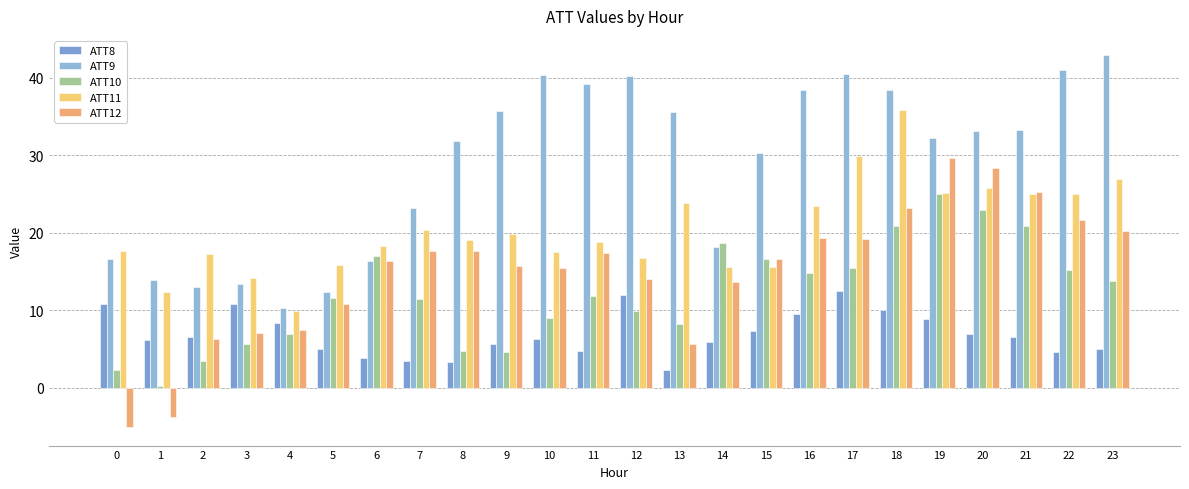

Reading left to right, transcribe all the data shown in this chart.

ATT8: 10.8	6.2	6.6	10.8	8.3	5.0	3.9	3.4	3.4	5.6	6.4	4.8	12.0	2.3	5.9	7.3	9.5	12.5	10.1	8.9	6.9	6.6	4.6	5.0
ATT9: 16.7	13.9	13.0	13.5	10.4	12.3	16.4	23.2	31.9	35.7	40.3	39.2	40.2	35.6	18.1	30.3	38.5	40.5	38.4	32.2	33.2	33.3	41.0	43.0
ATT10: 2.2	0.2	3.4	5.6	7.0	11.6	17.0	11.5	4.8	4.7	9.0	11.9	9.9	8.2	18.7	16.6	14.8	15.5	20.9	25.1	22.9	20.9	15.1	13.8
ATT11: 17.6	12.4	17.3	14.2	10.0	15.9	18.4	20.3	19.1	19.9	17.6	18.8	16.8	23.9	15.6	15.6	23.5	29.9	35.9	25.1	25.8	25.0	25.0	26.9
ATT12: -5.0	-3.8	6.3	7.1	7.5	10.9	16.3	17.7	17.7	15.7	15.5	17.3	14.1	5.7	13.7	16.7	19.3	19.3	23.1	29.7	28.3	25.3	21.7	20.2